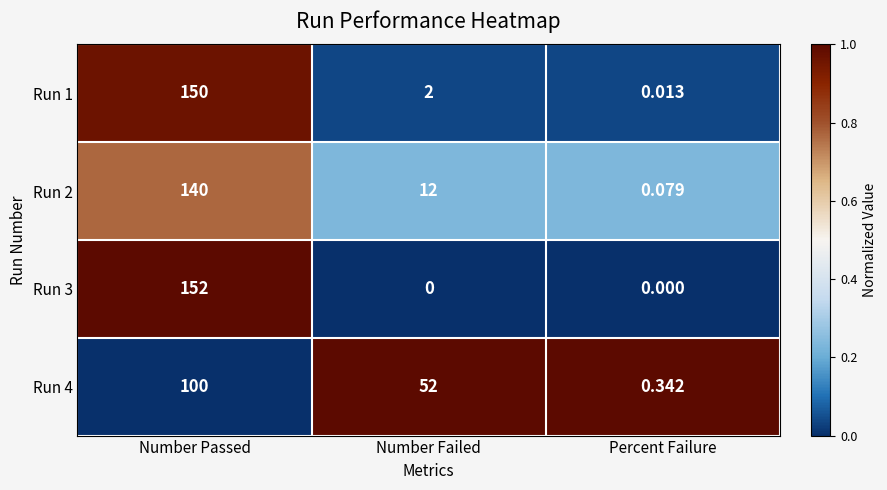

Rank the categories by Run 2 value from highest to lowest.

Number Passed, Number Failed, Percent Failure